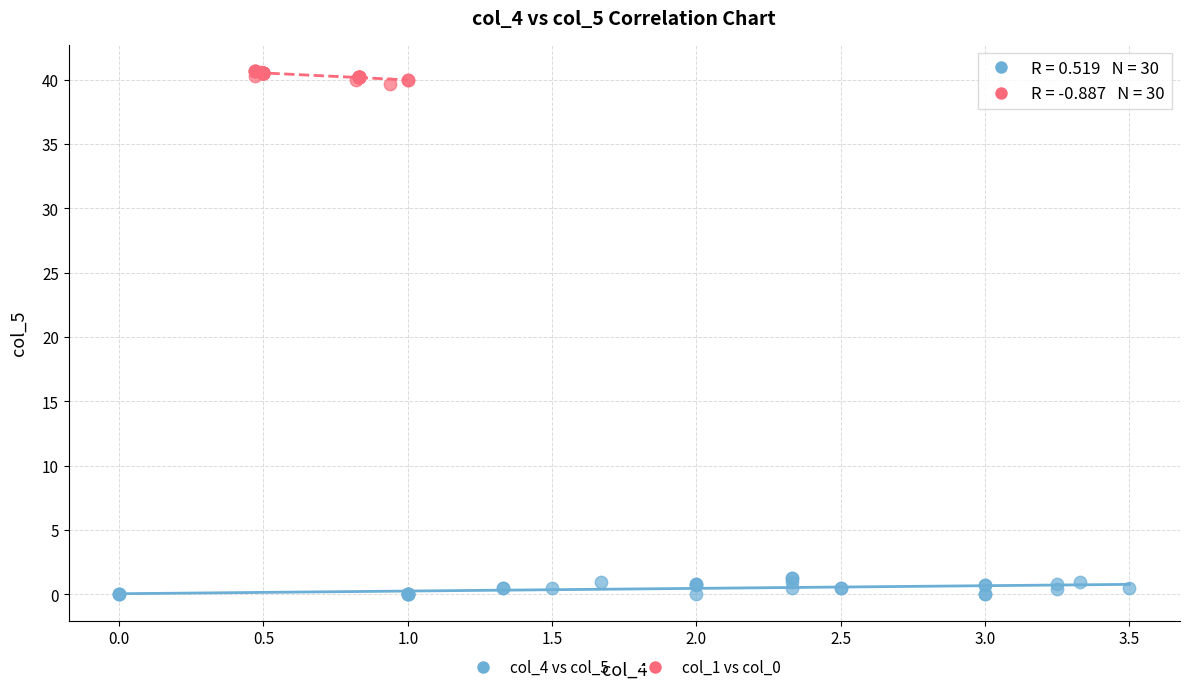

Which series contains the lowest Y value?

col_4 vs col_5